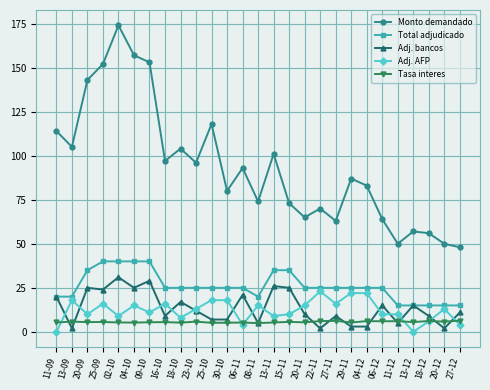

True or false: Adj. AFP and Monto demandado cross at least once.

False